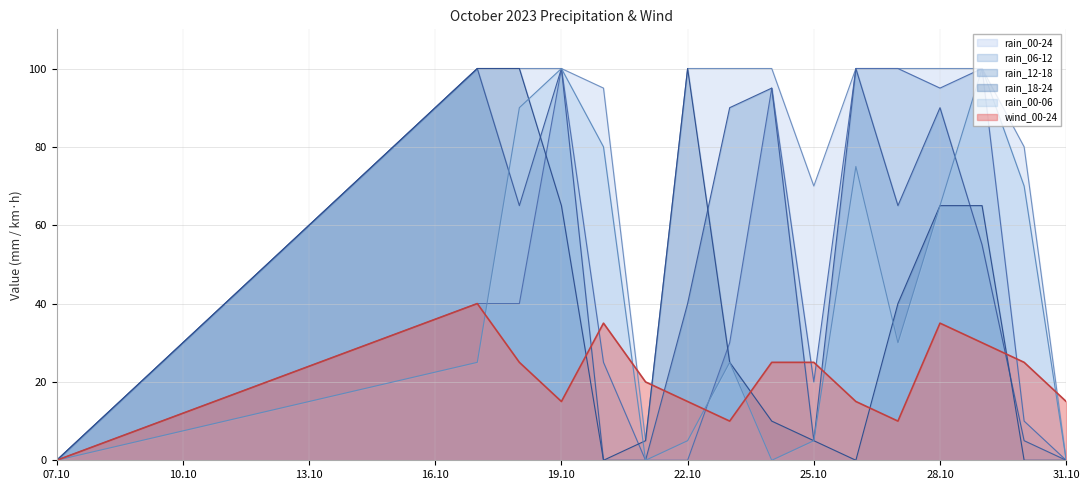

At which label is rain_00-24 closest to 50?

25.10